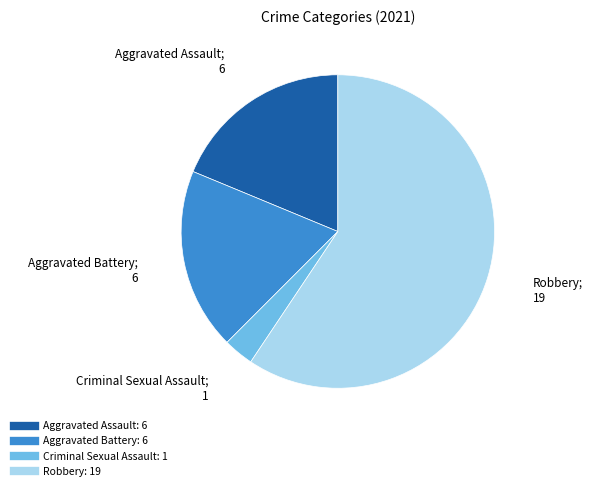

How many slices are in this pie chart?

4